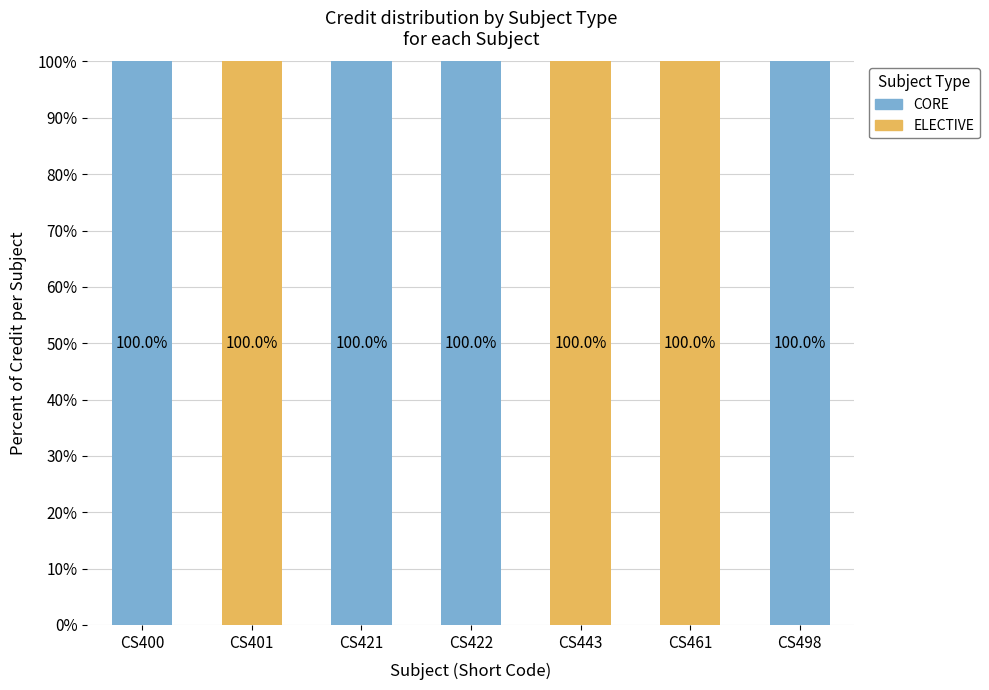

How many positive values does the CORE series have?

4